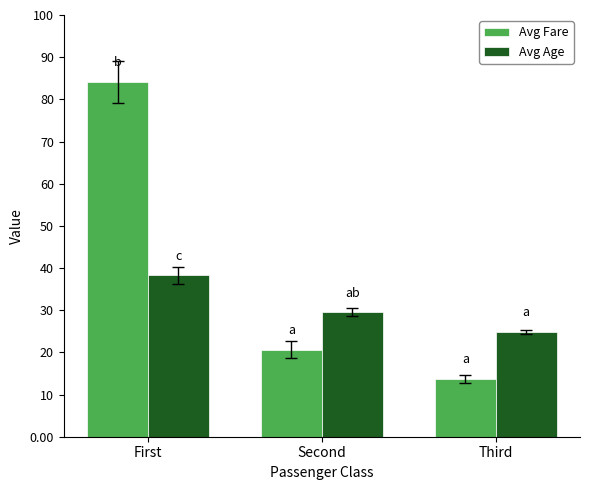

Is it true that Avg Age equals 24.8 at Third?

True